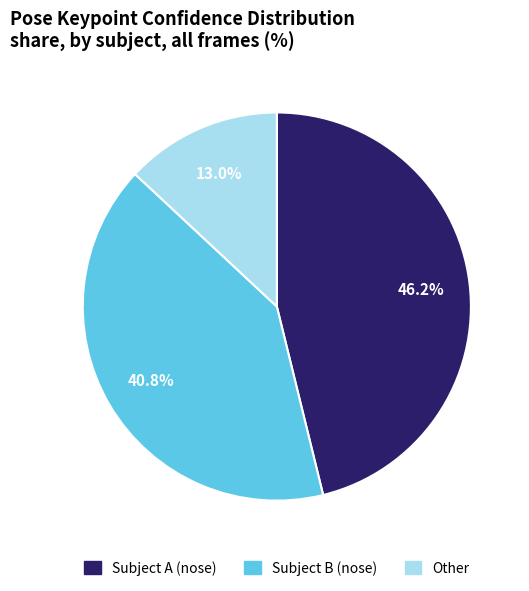

Does any single category account for the majority?

No